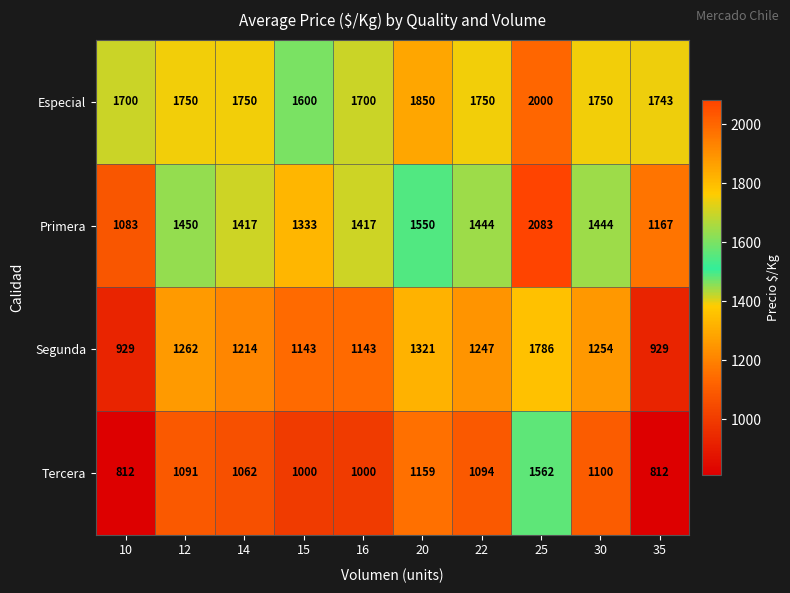

What is the approximate value of Primera at 30, to the nearest 10?

1440